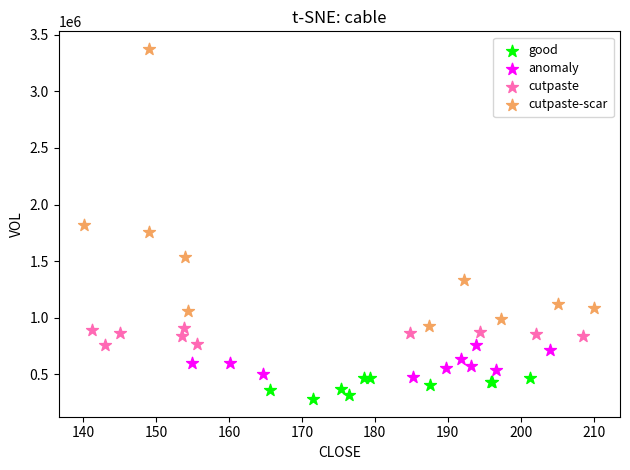

Which series has the widest spread of Y values?

cutpaste-scar